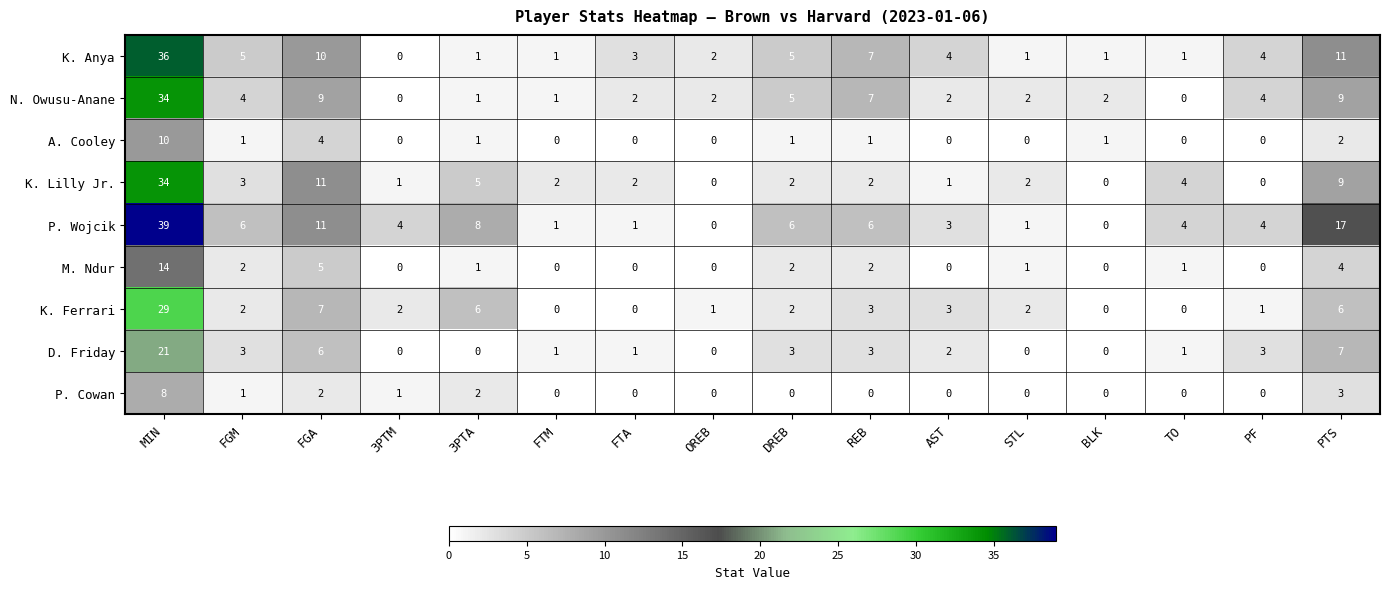

What is the maximum value shown in the chart?

39